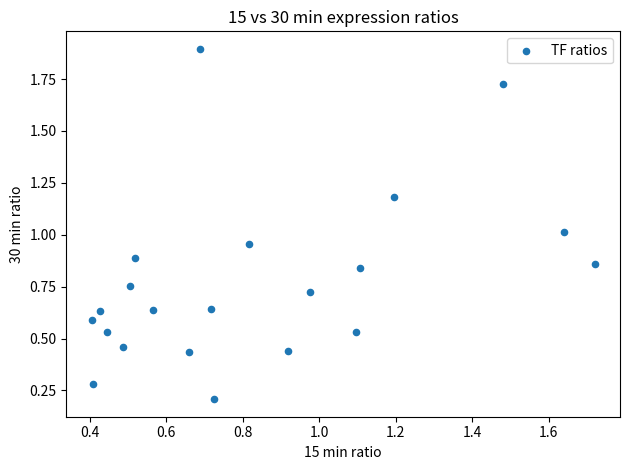

What is the range of X values (max minus min)?

1.3